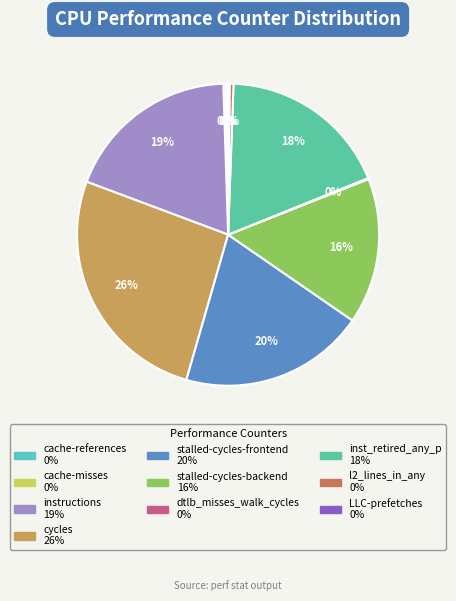

Combined, what portion of the pie is l2_lines_in_any and cycles?

26.7%